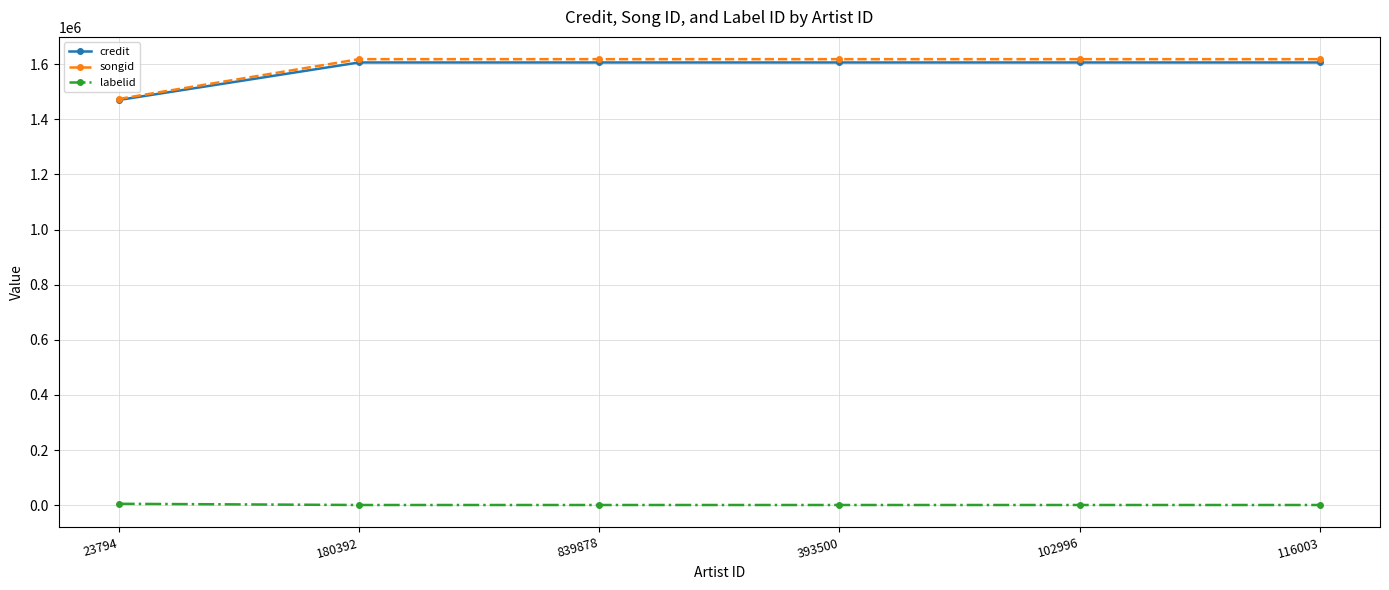

Is this an area chart (filled region under the line)?

No